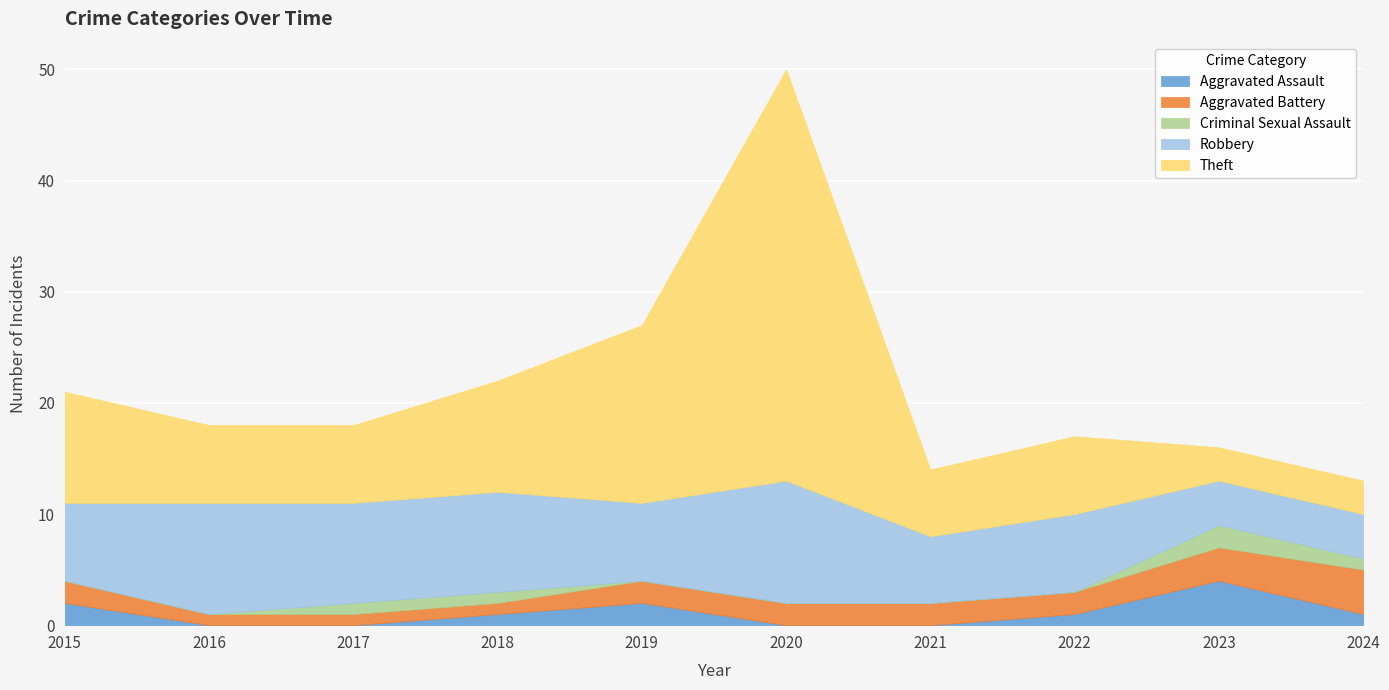

Count the Aggravated Assault values in the range 0 to 2.

9